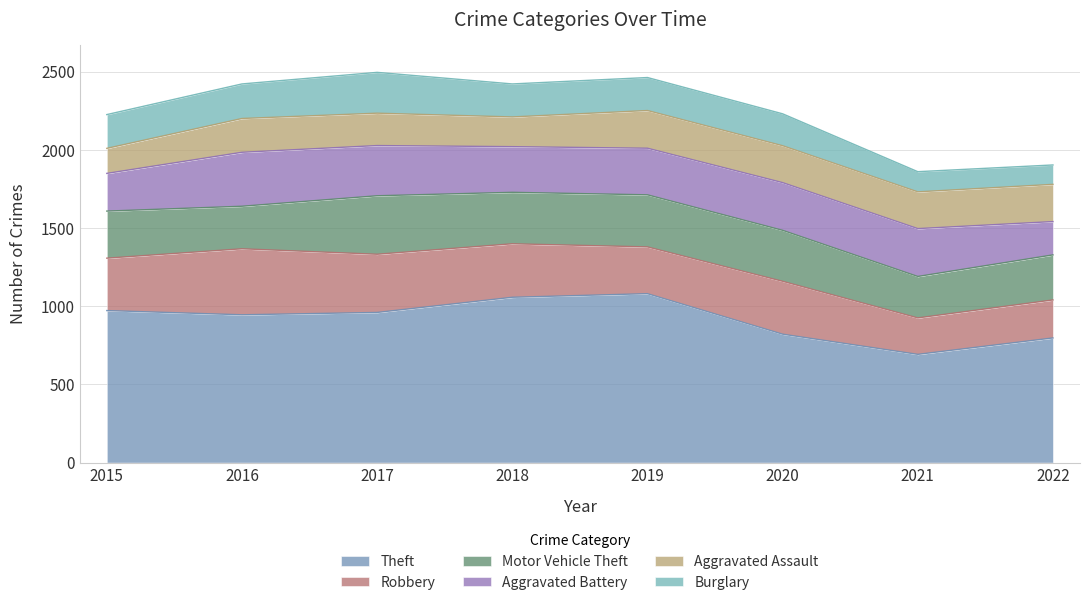

What is the sum of the Robbery values at 2015 and 2017?

707